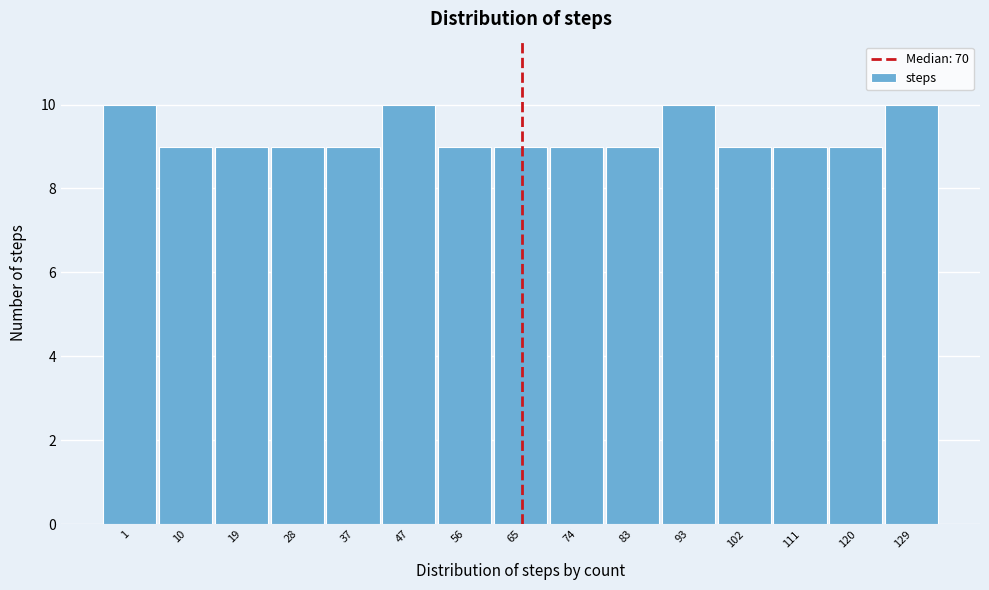

Reading left to right, list all the values displayed in this chart.

1=10	10=9	19=9	28=9	37=9	47=10	56=9	65=9	74=9	83=9	93=10	102=9	111=9	120=9	129=10